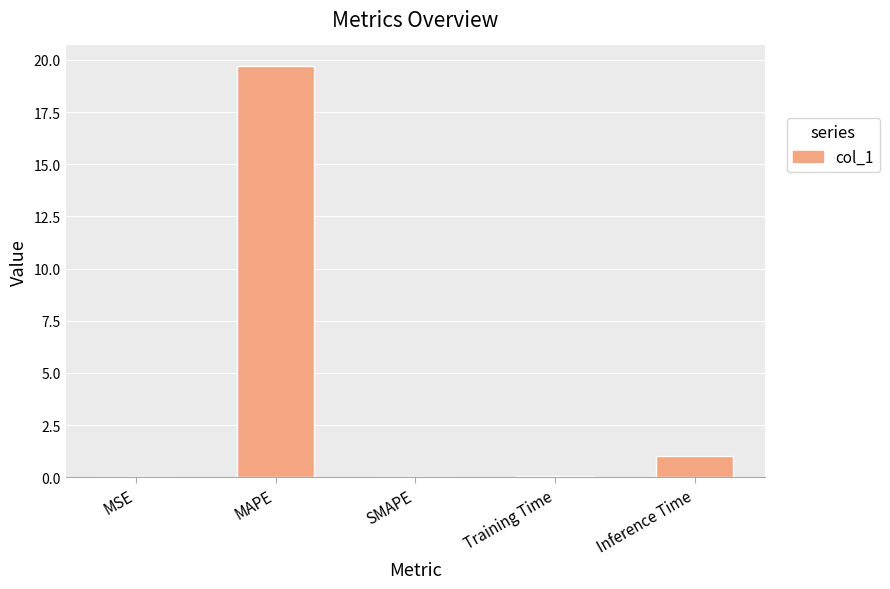

The chart shows a value of 19.7 at MAPE. True or false?

True